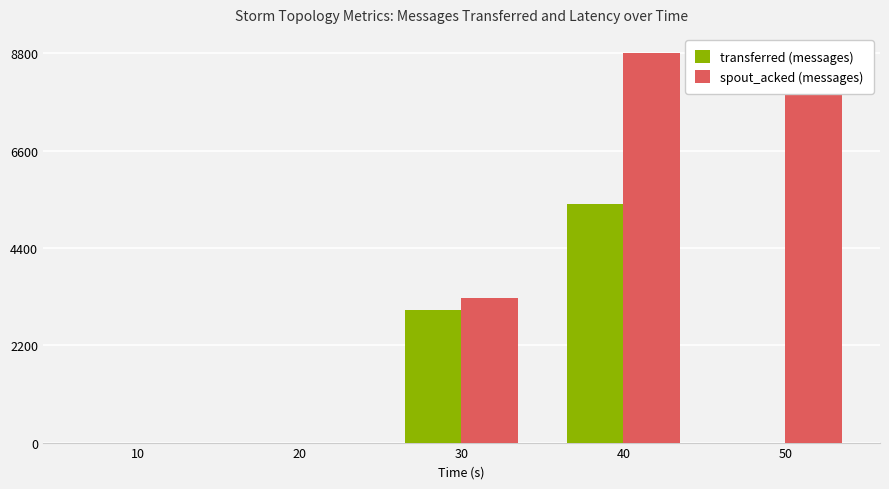

Is it true that transferred (messages) equals -3114 at 50?

False